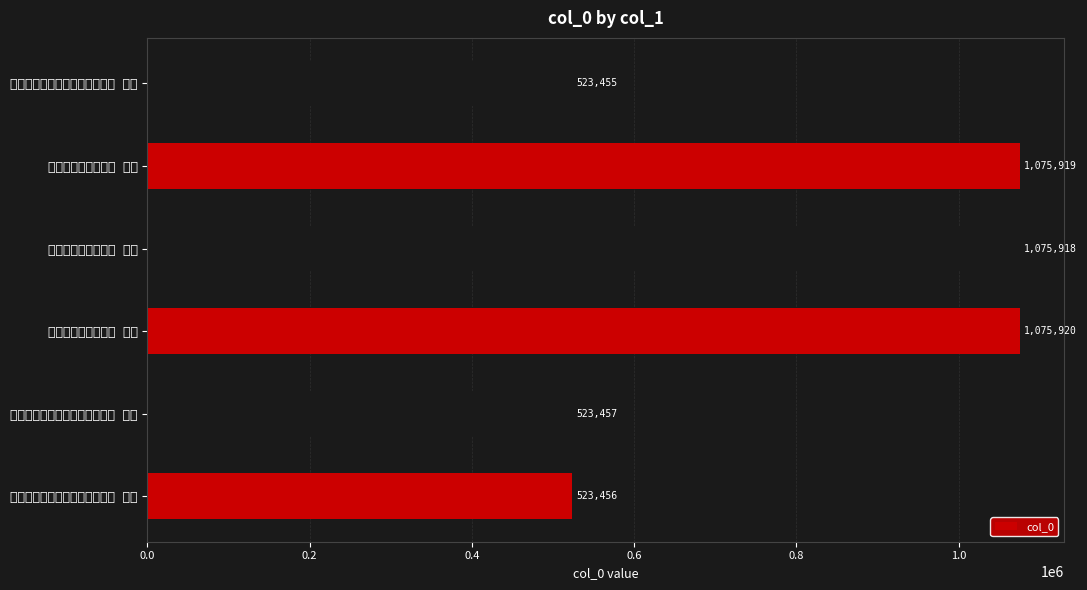

At which label is the value closest to 799687?

答许监察百泉和章兼泄所感三首 其三